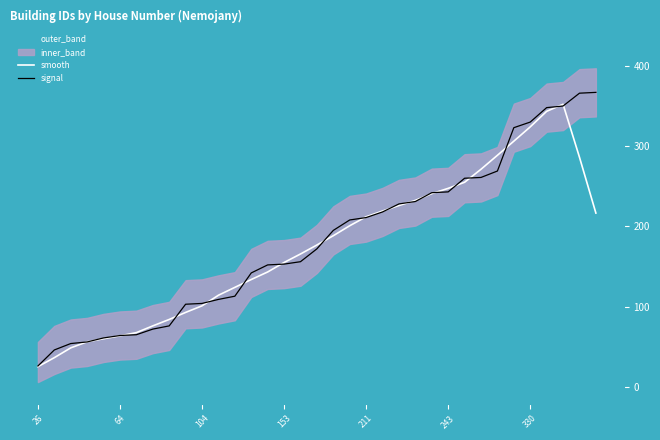

True or false: signal and smooth intersect in this chart.

True